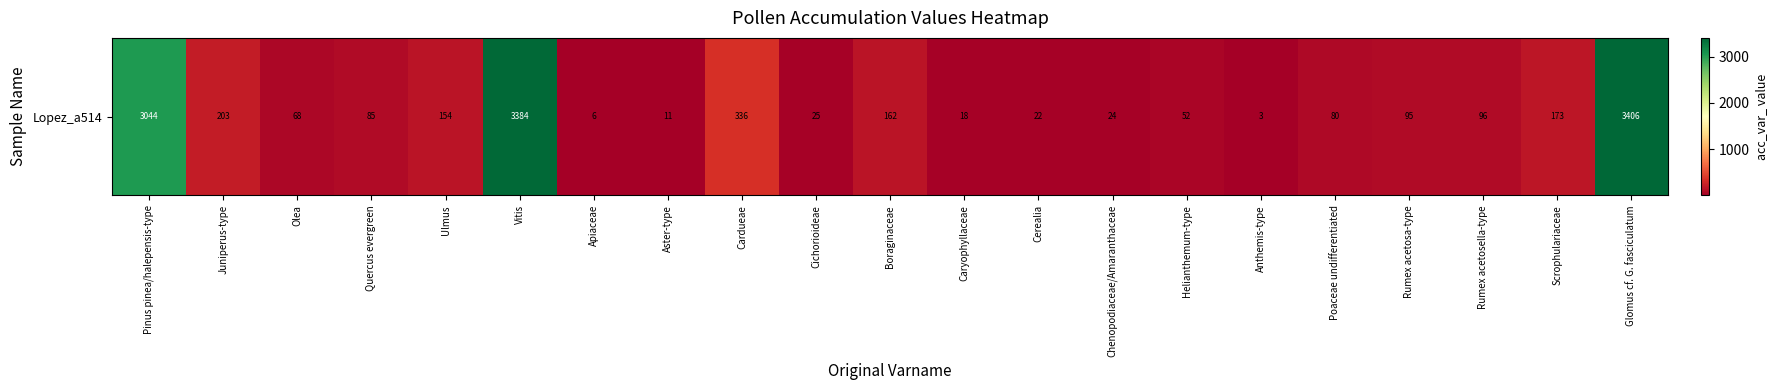

The value at Ulmus is 154. True or false?

True